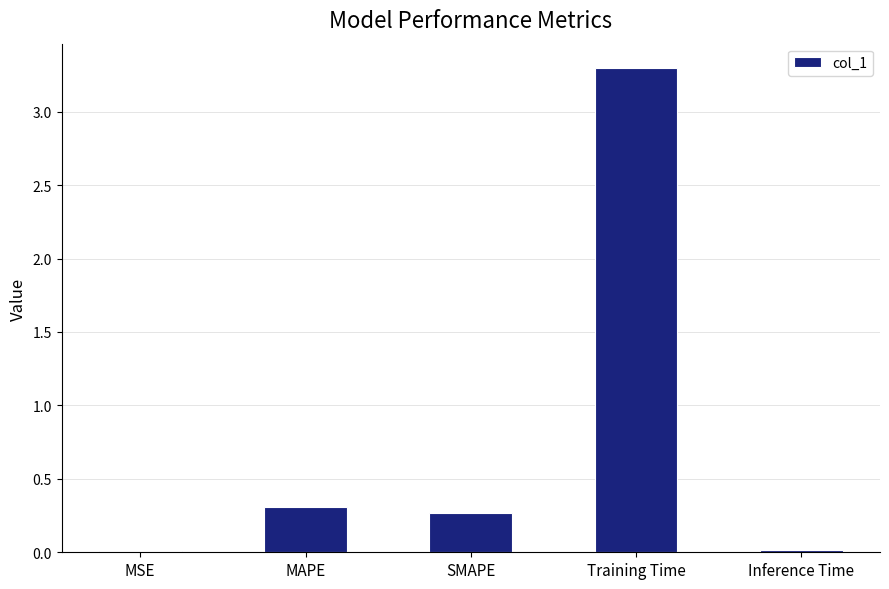

The value at Inference Time is 0.0. True or false?

True